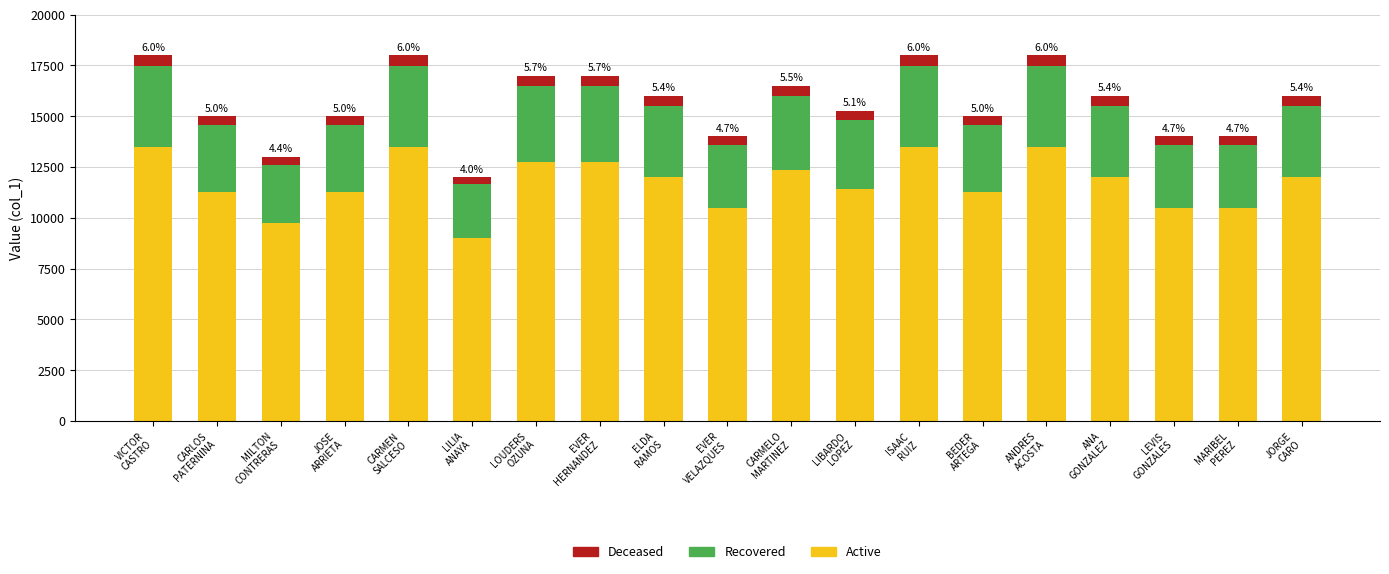

What is the label of the 14th bar from the left?

BEDER
ARTEGA